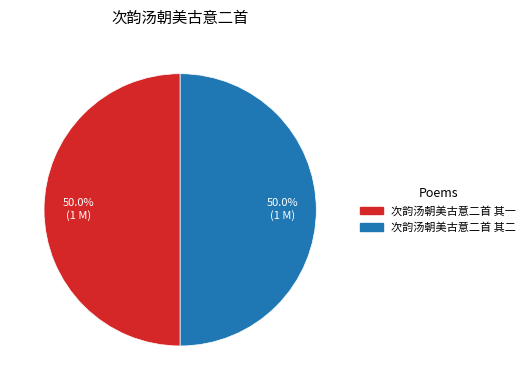

How many segments does this pie chart have?

2